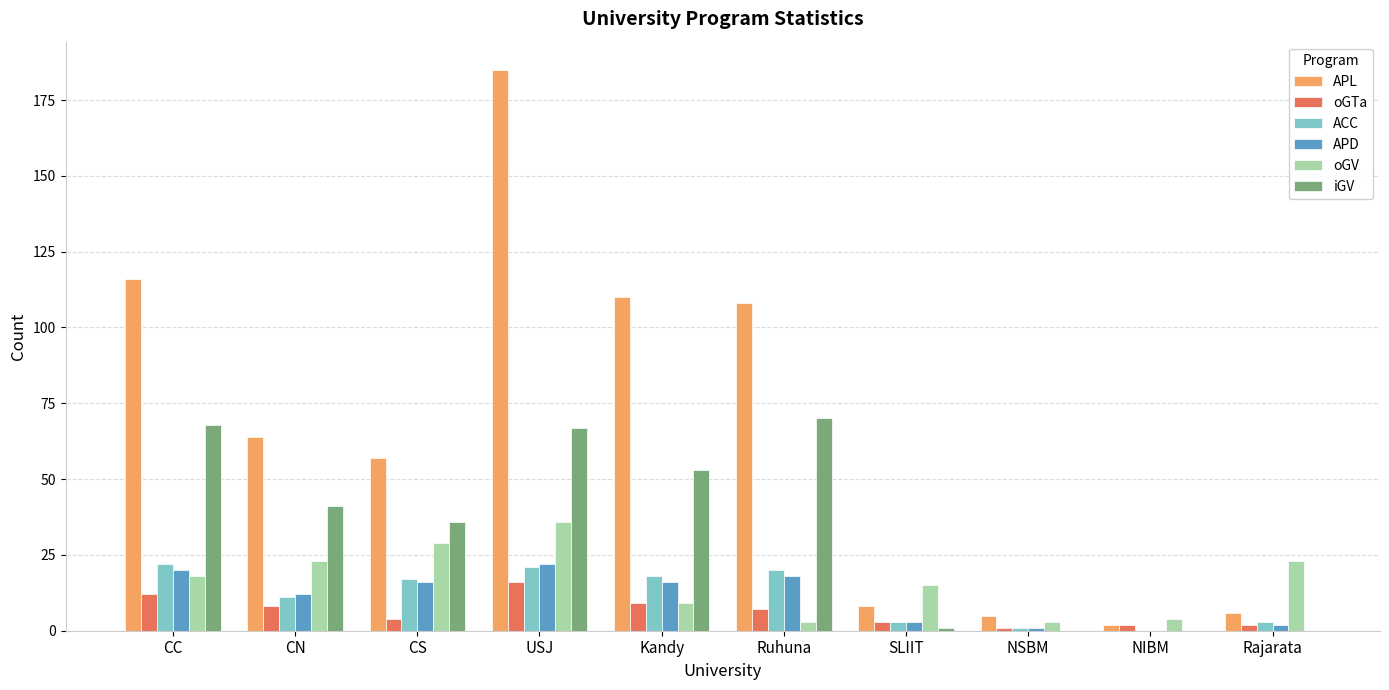

Reading left to right, what are all the values shown in this chart?

APL: 116	64	57	185	110	108	8	5	2	6
oGTa: 12	8	4	16	9	7	3	1	2	2
ACC: 22	11	17	21	18	20	3	1	0	3
APD: 20	12	16	22	16	18	3	1	0	2
oGV: 18	23	29	36	9	3	15	3	4	23
iGV: 68	41	36	67	53	70	1	0	0	0